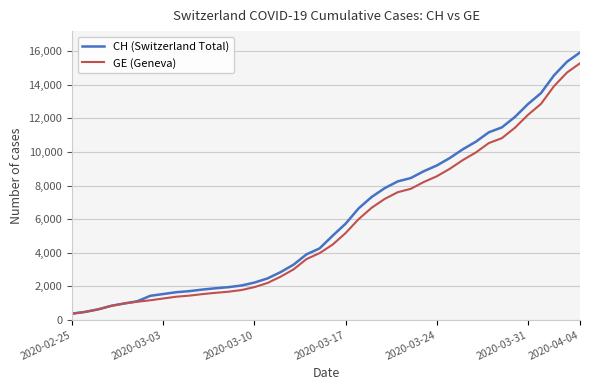

Which series has the largest range (max minus min)?

CH (Switzerland Total)